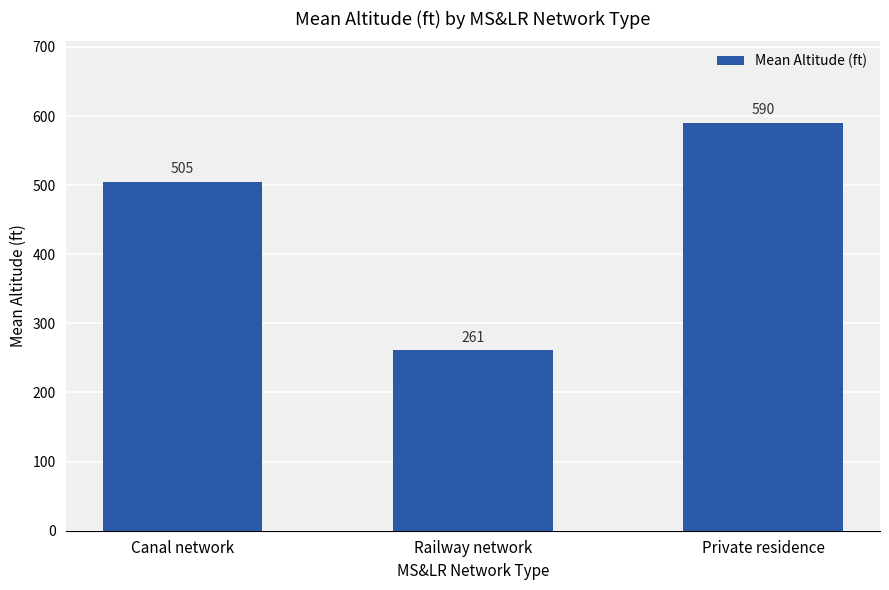

Which has a higher value, Canal network or Private residence?

Private residence